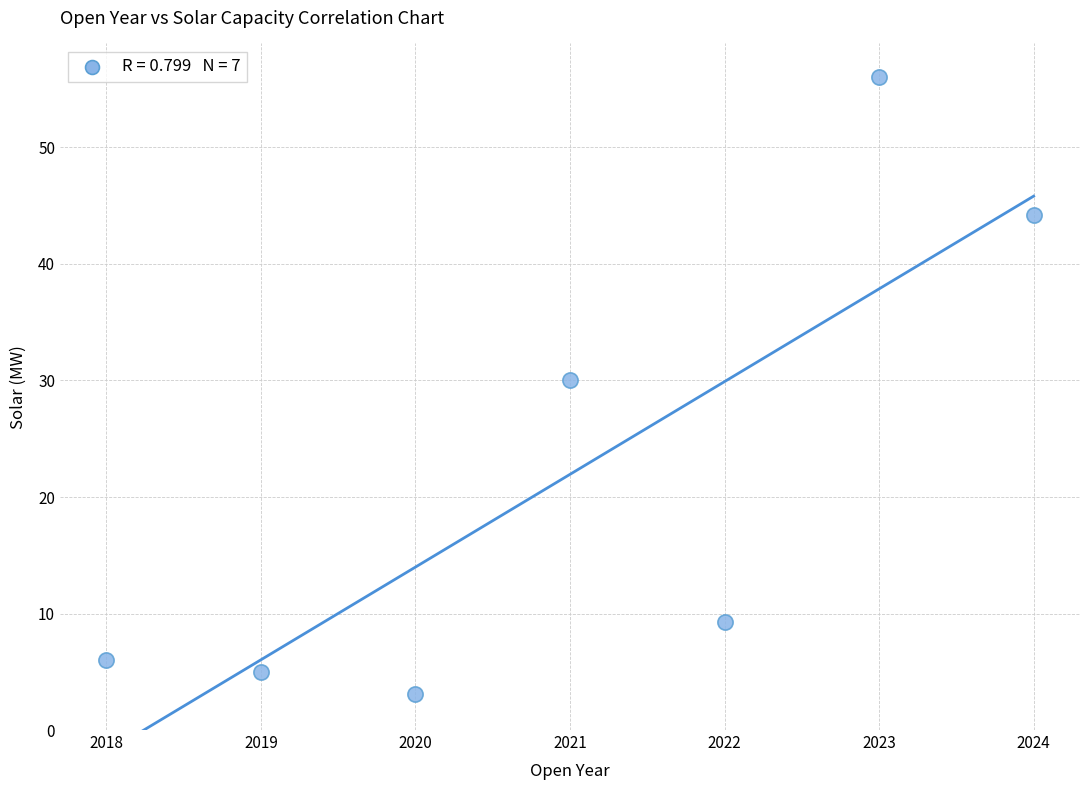

What Y value in the scatter plot is closest to 29?

30.0